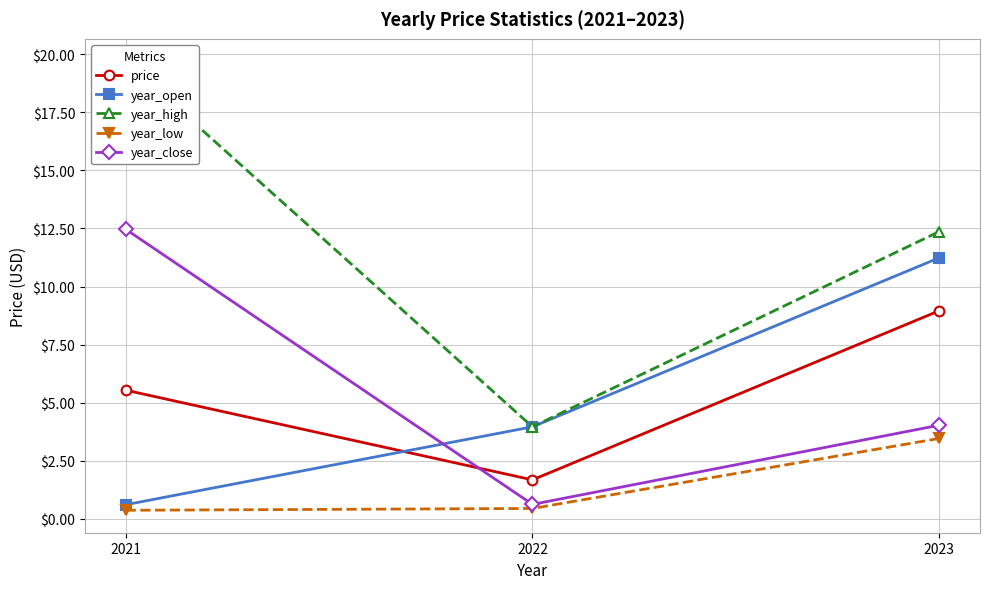

What is the maximum value for year_close?

12.5